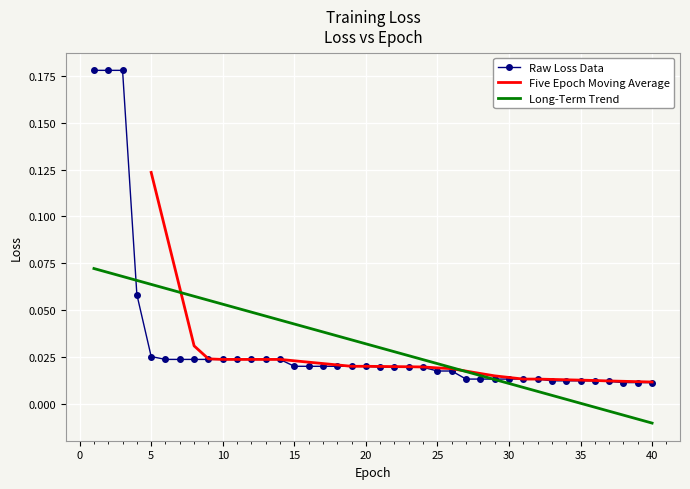

What is the difference between the second highest and second lowest values?

0.2